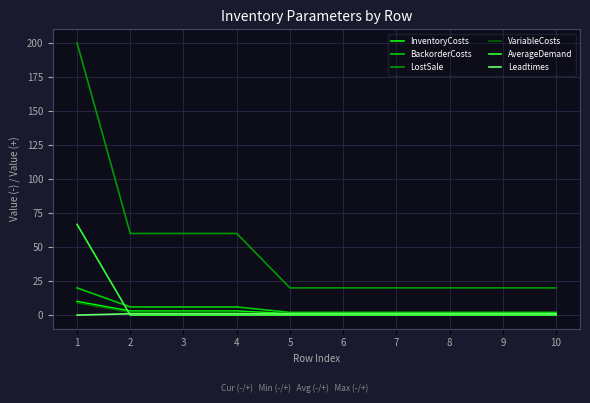

How many distinct data groups are displayed?

6